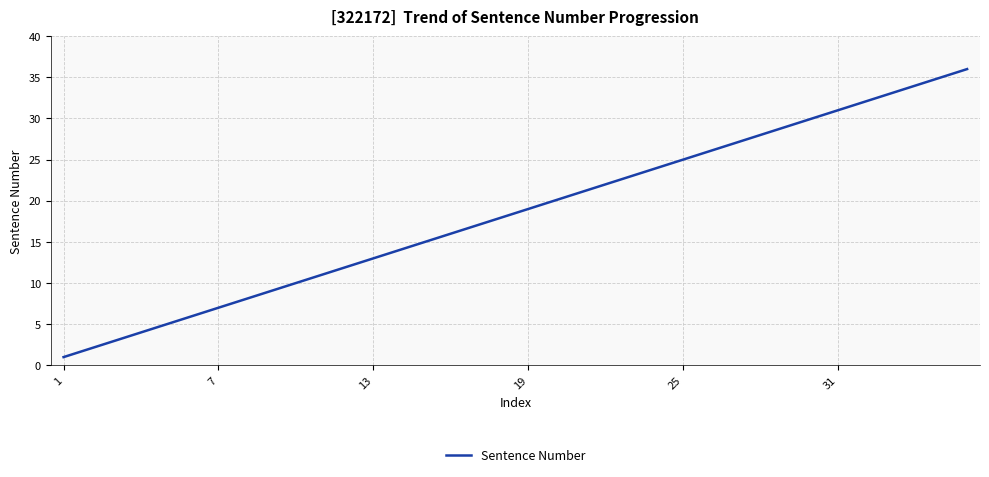

Reading left to right, extract all data points from this chart.

1	2	3	4	5	6	7	8	9	10	11	12	13	14	15	16	17	18	19	20	21	22	23	24	25	26	27	28	29	30	31	32	33	34	35	36